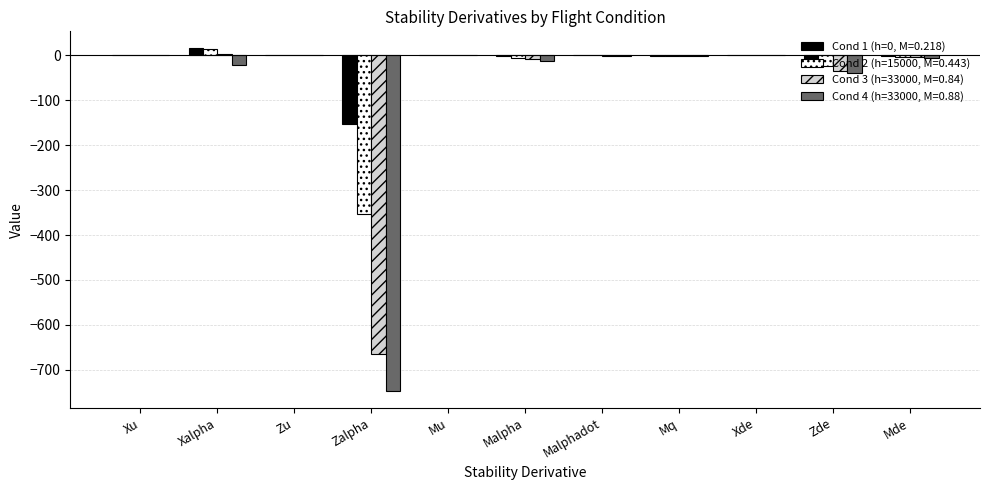

The Cond 3 (h=33000, M=0.84) series shows -0.0 at Mu. True or false?

True